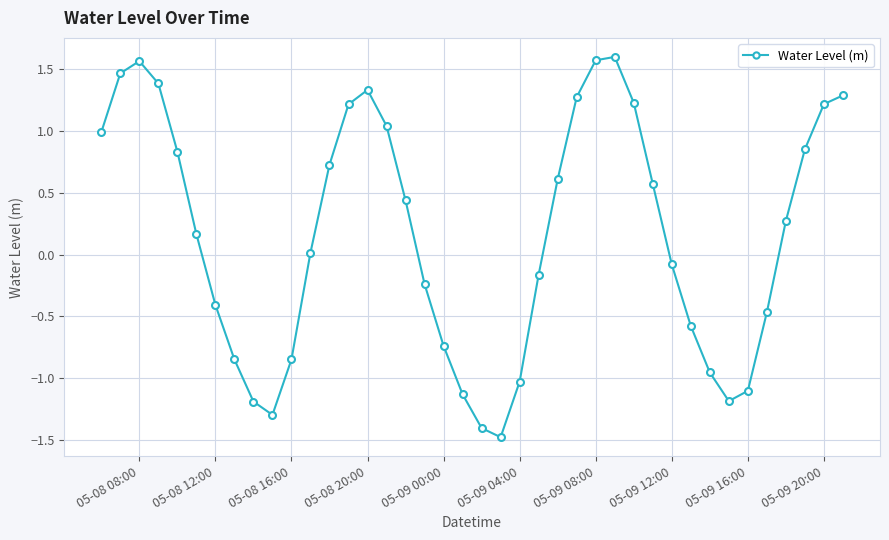

How many points are lower than both their immediate neighbors (excluding endpoints)?

3